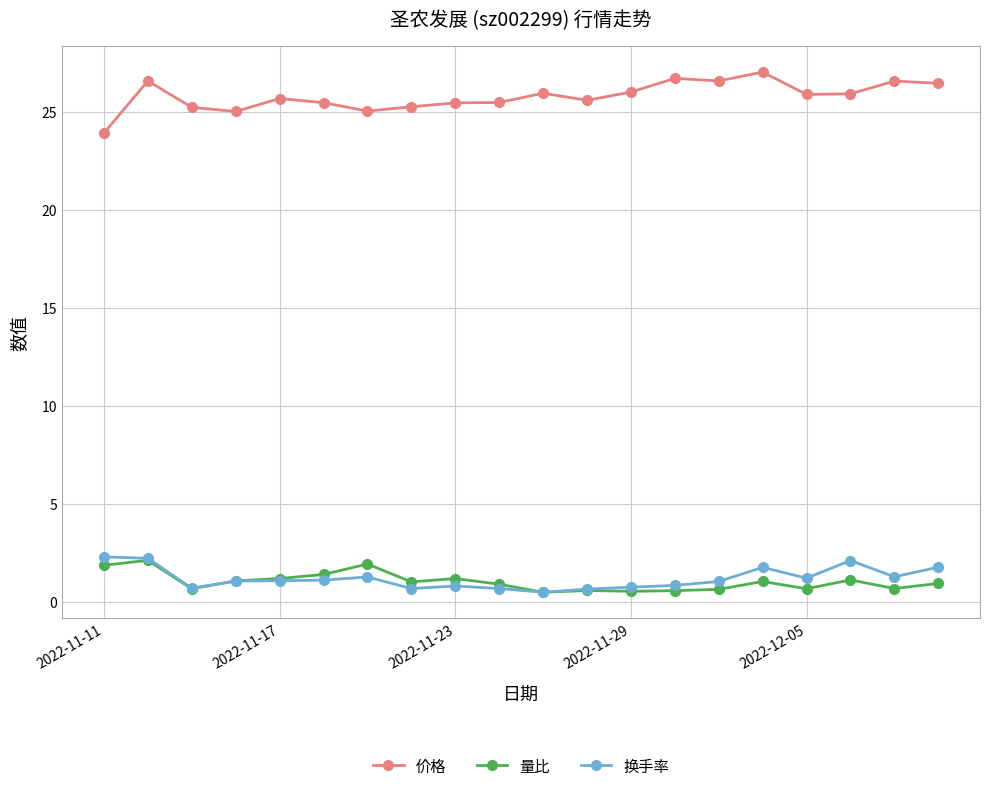

Which series has the largest total across all categories?

价格